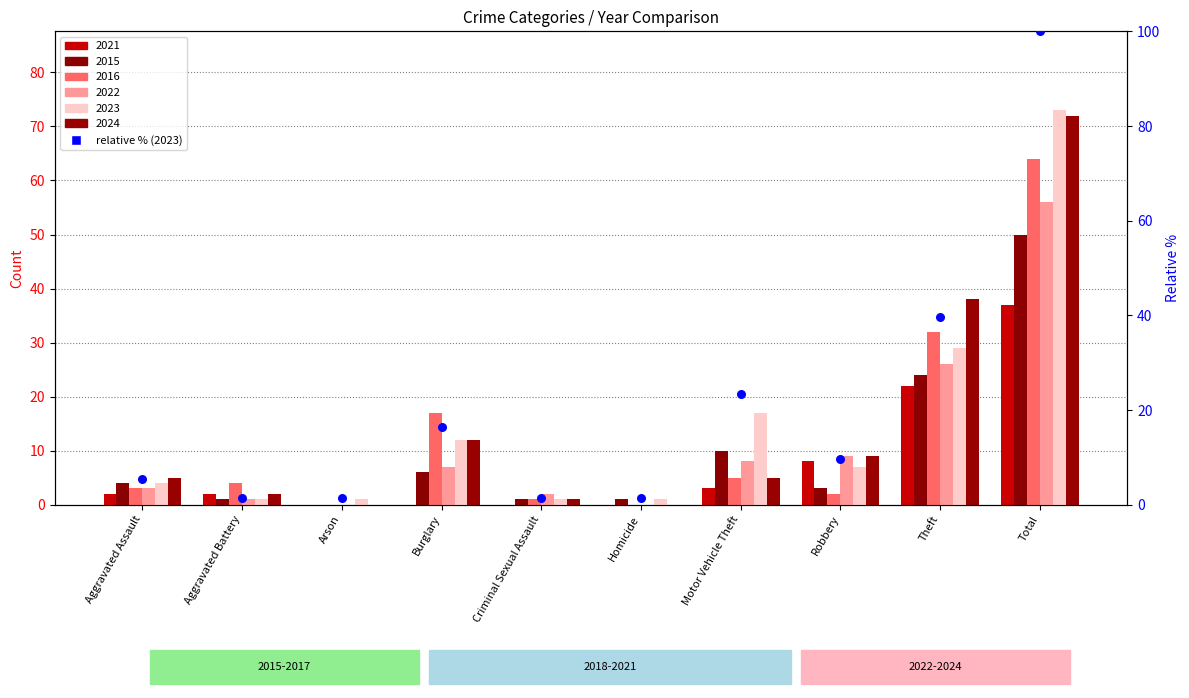

Between Theft and Robbery, which is larger?

Theft